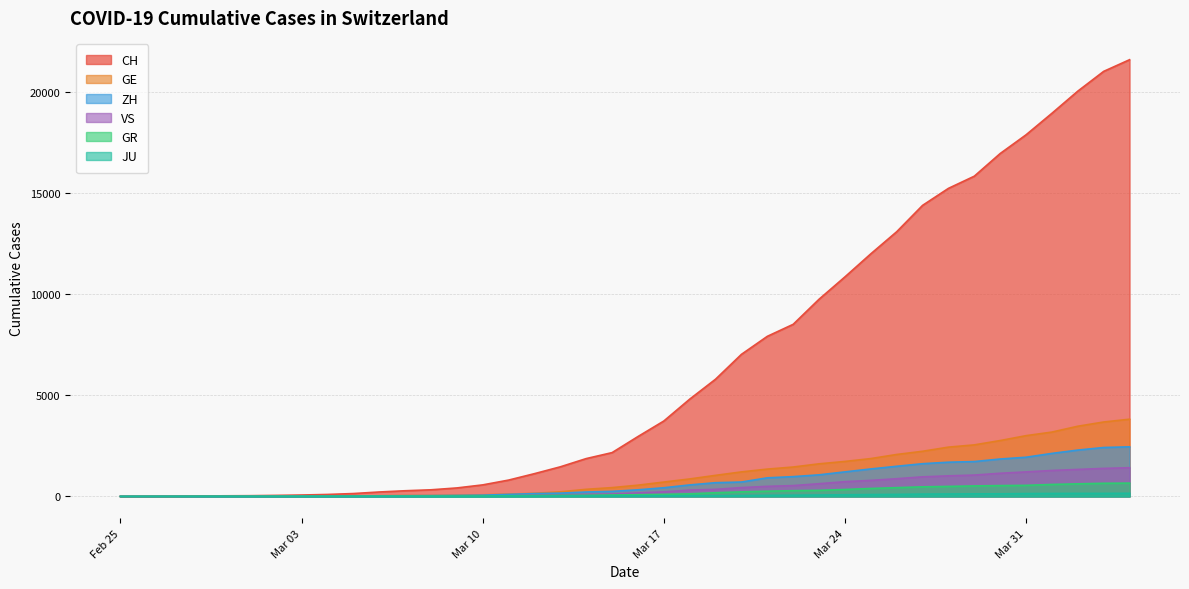

What is the difference between the highest and lowest values at 2020-03-09?

412